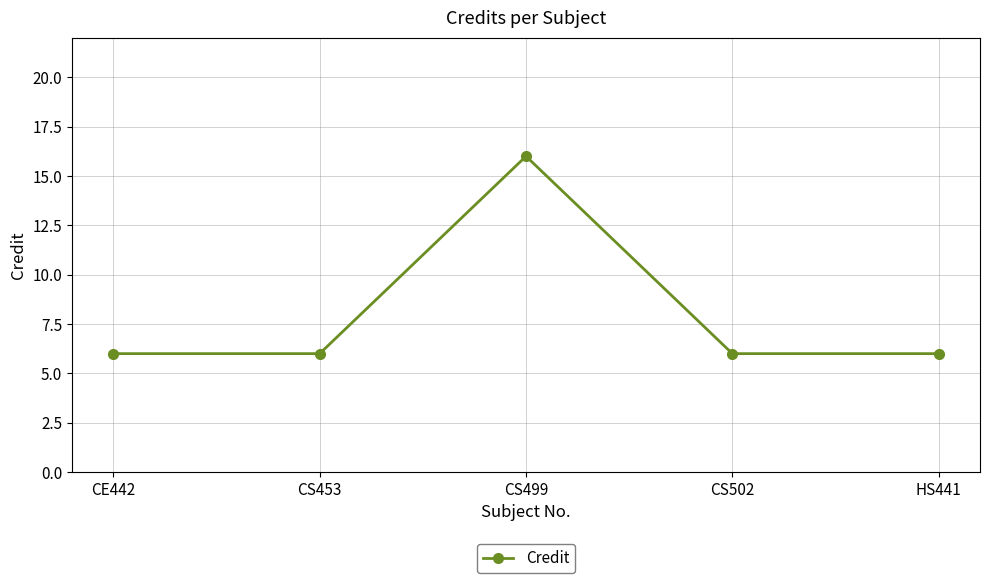

Count the values in the range 6 to 7.

4